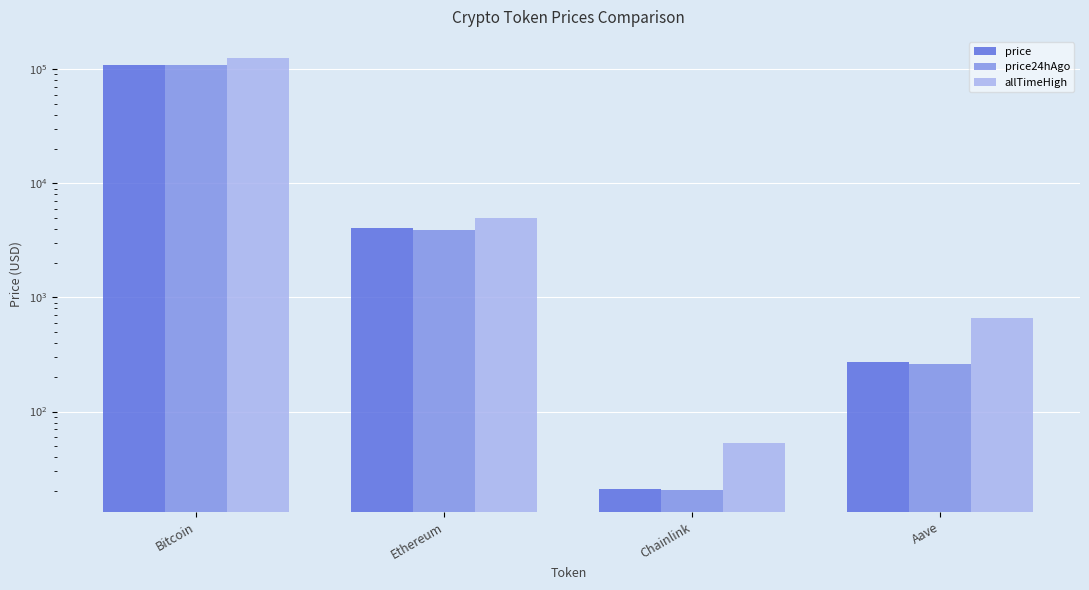

What is the approximate value of allTimeHigh at Aave?

661.7